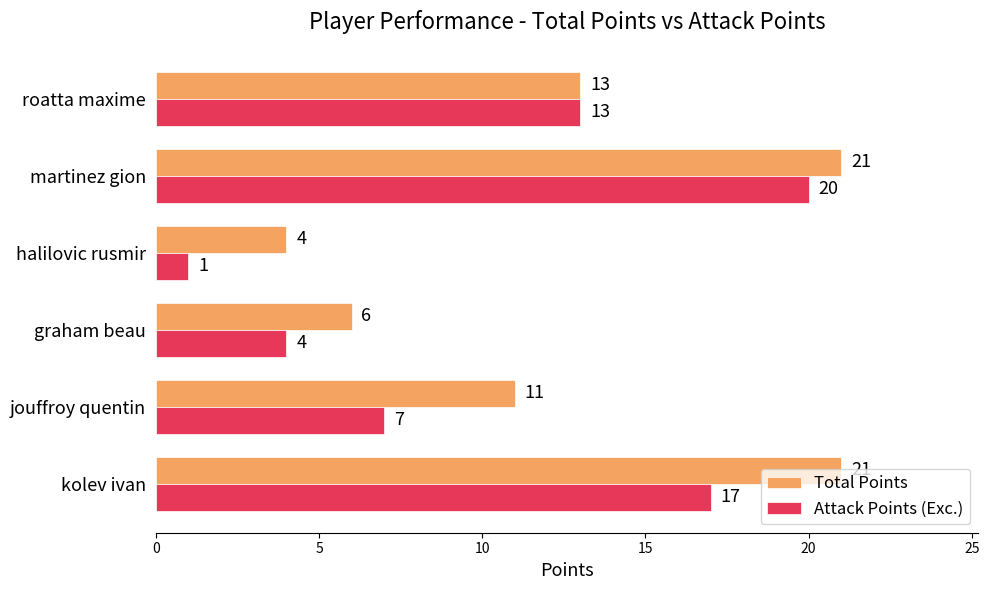

Rank the series by their average value, from lowest to highest.

Attack Points (Exc.), Total Points